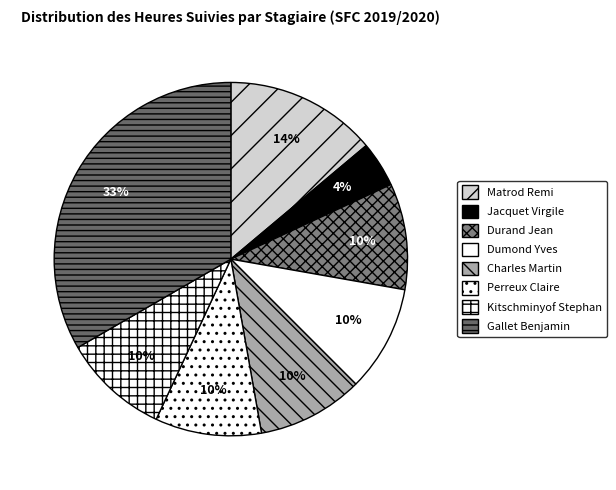

To the nearest percent, what is the average slice percentage?

12%